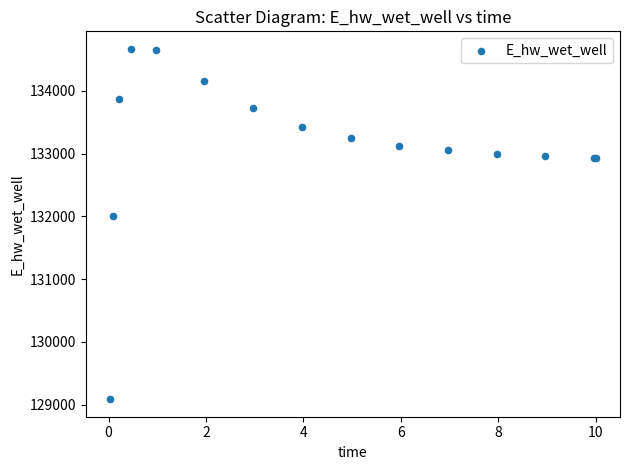

What Y value in the scatter plot is closest to 131876?

131997.9